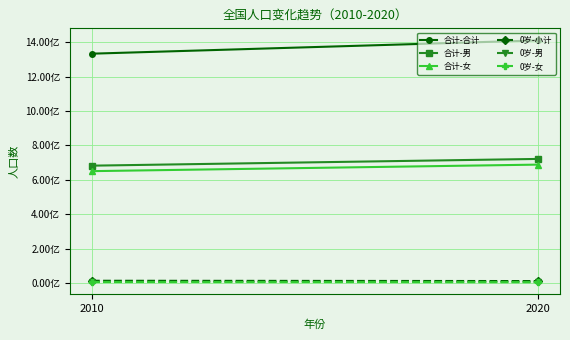

True or false: 合计-女 has a value of 650481765 at 2010.

True